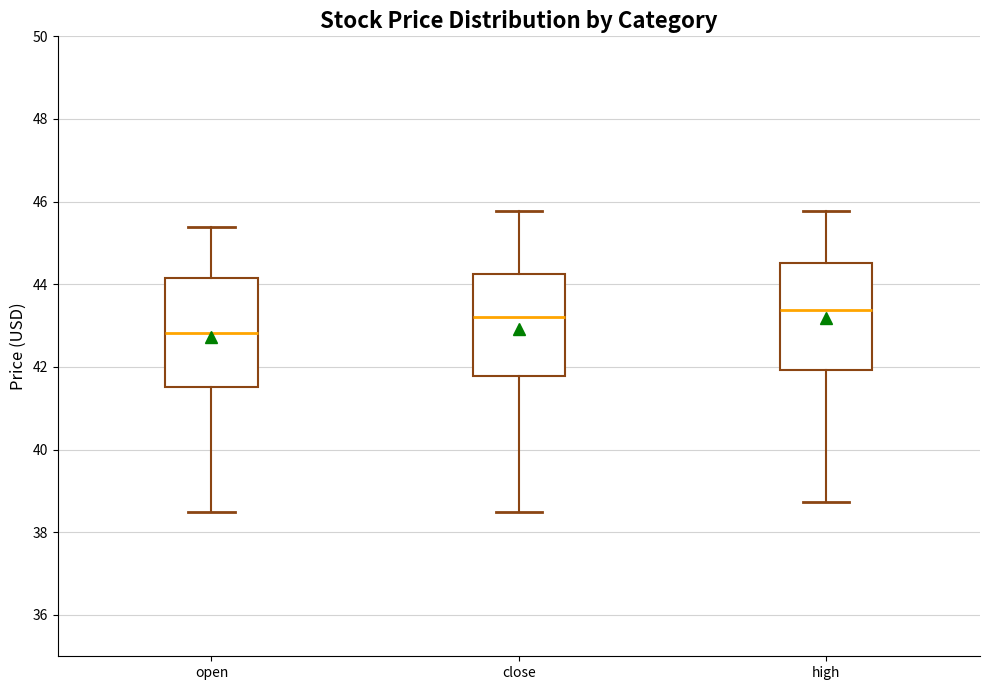

Which box has the lowest median line?

open